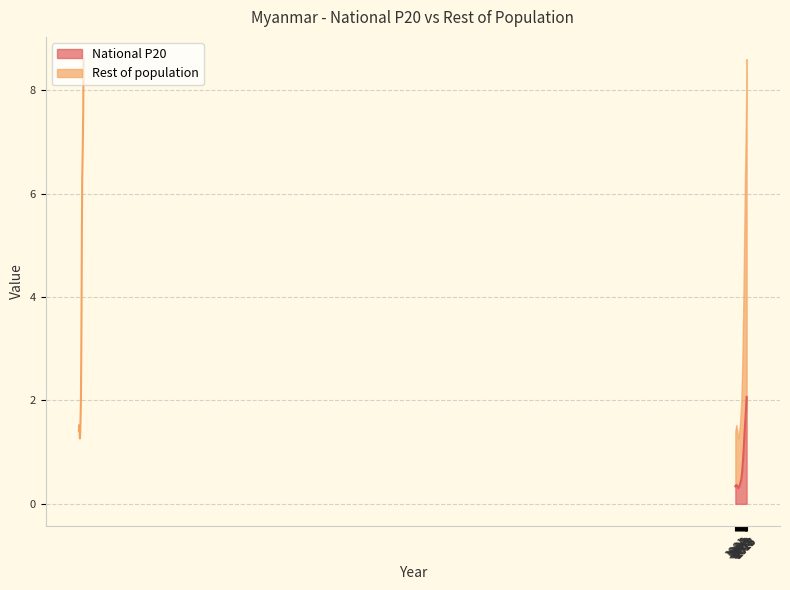

What is the total value across all series at 1981?

1.7